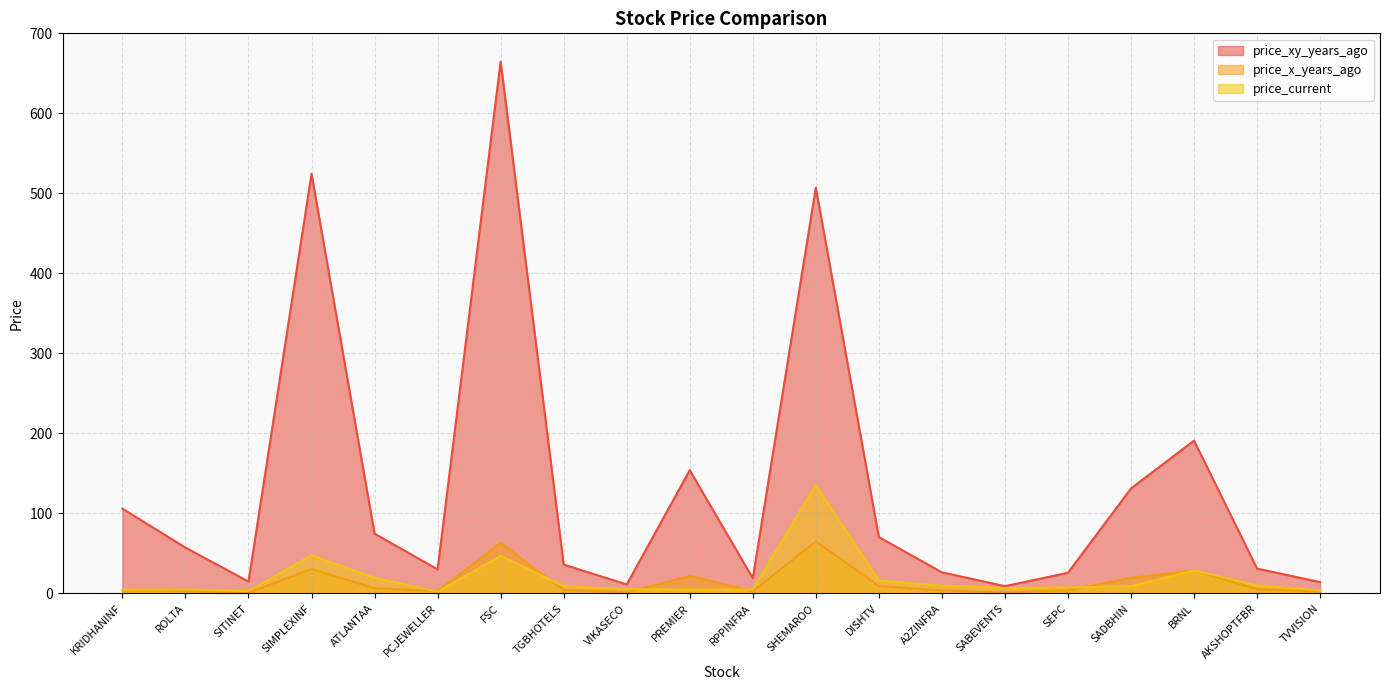

True or false: price_current has a value of 135.4 at SHEMAROO.

True